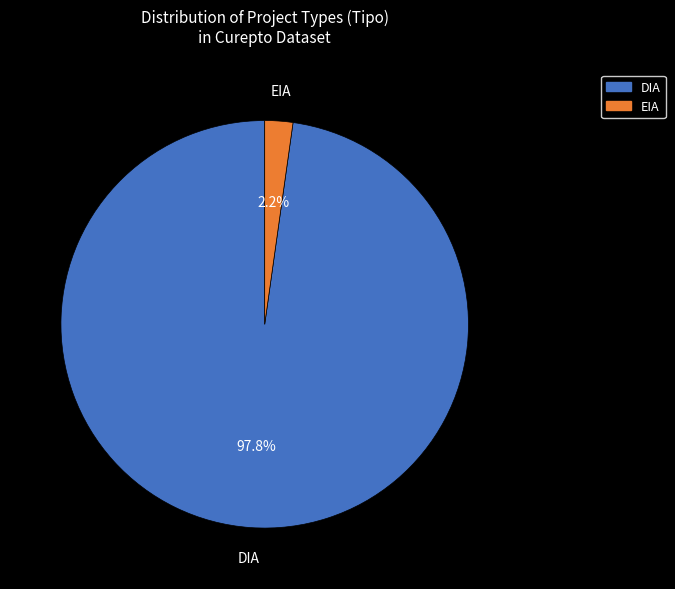

Rank the categories by value from lowest to highest.

EIA, DIA